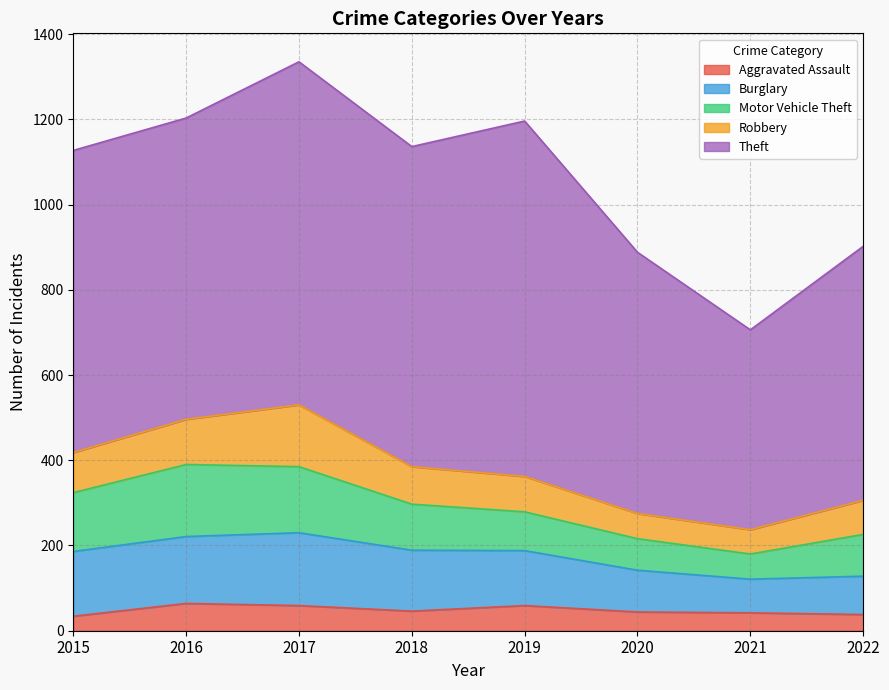

Rank the series by their maximum value, from highest to lowest.

Theft, Burglary, Motor Vehicle Theft, Robbery, Aggravated Assault